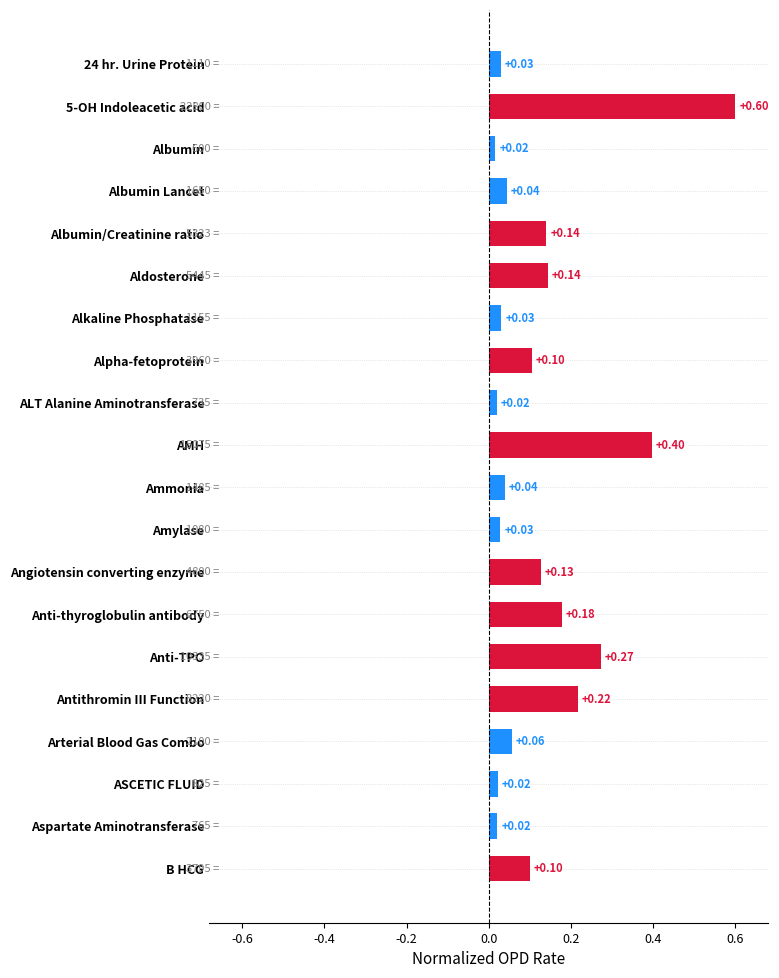

What is the difference between the maximum and minimum values?

0.6